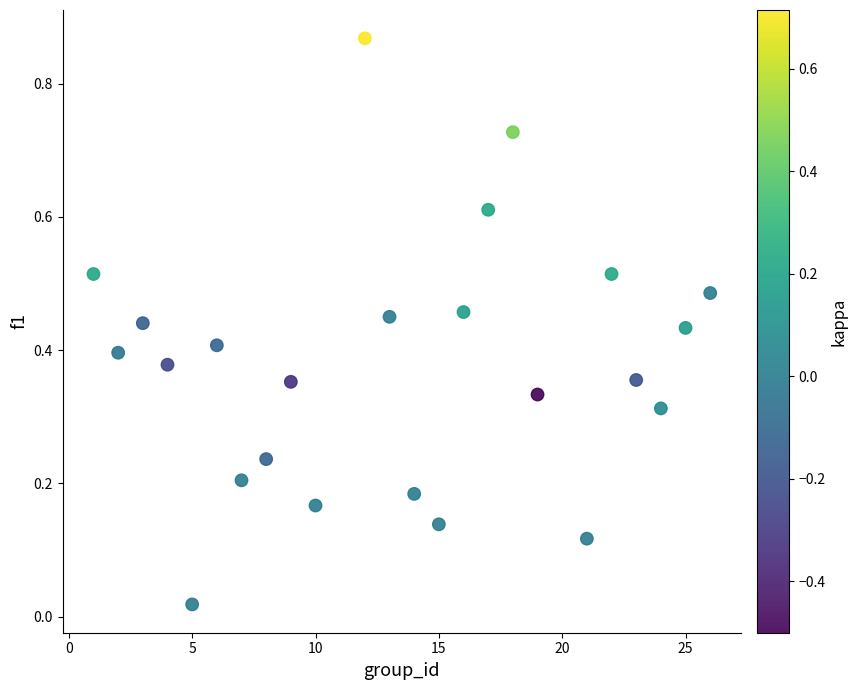

What is the range of X values (max minus min)?

25.0